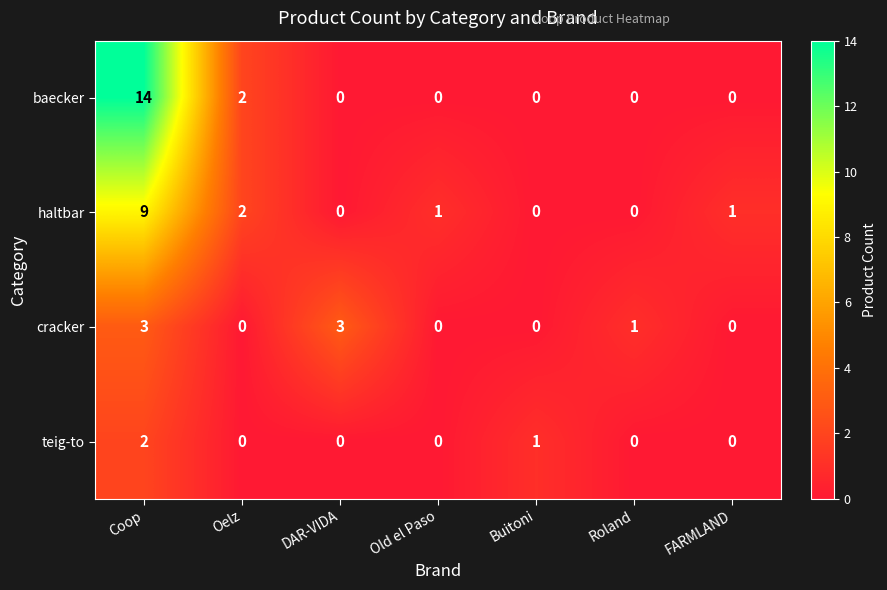

Reading left to right, extract all data points from this chart.

baecker: 14	2	0	0	0	0	0
haltbar: 9	2	0	1	0	0	1
cracker: 3	0	3	0	0	1	0
teig-to: 2	0	0	0	1	0	0